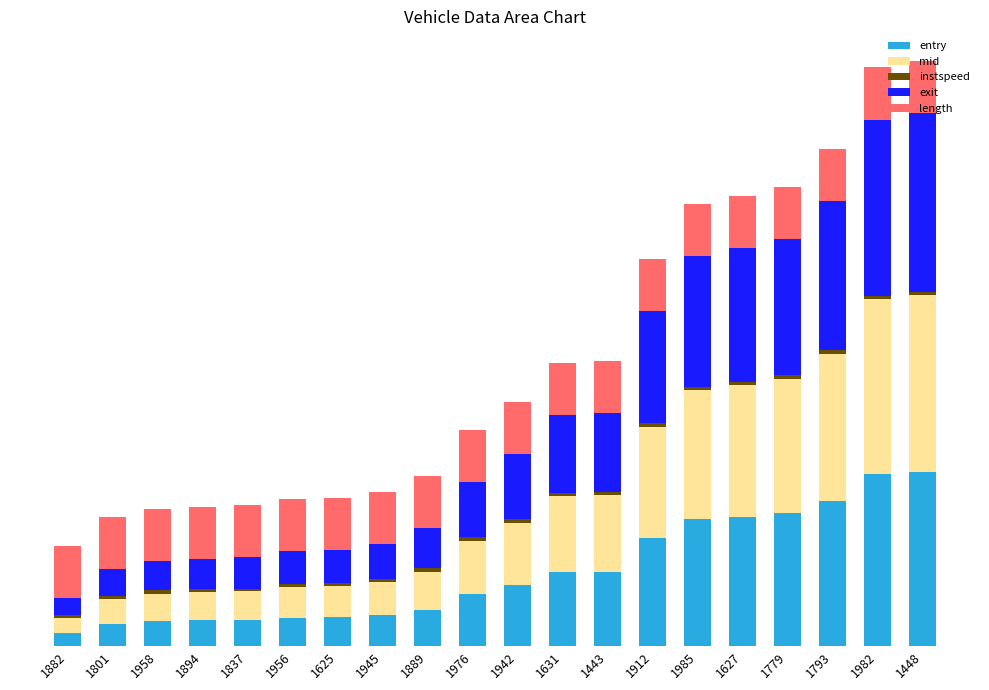

What is the total value across all series at 1945?

580.6